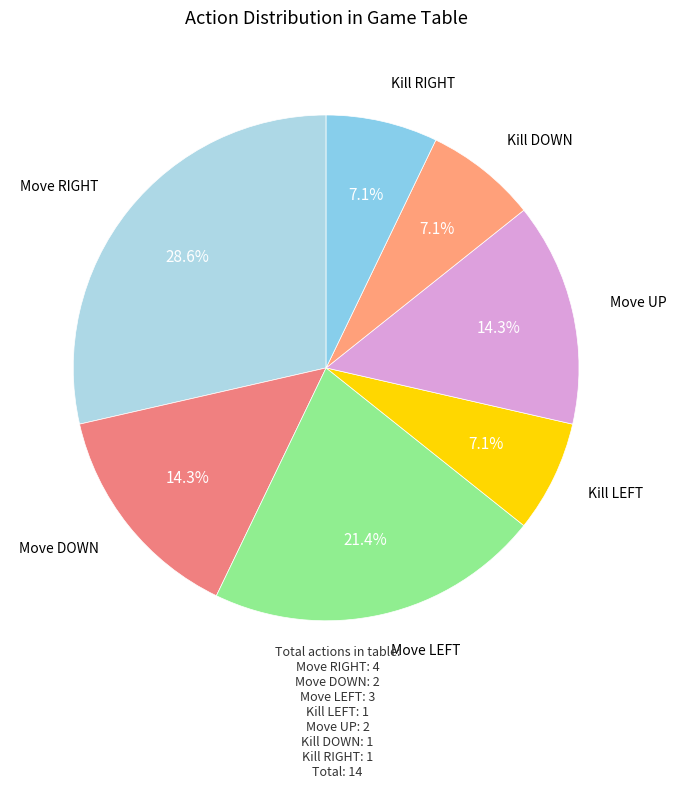

Is there any slice that represents more than half of the pie?

No